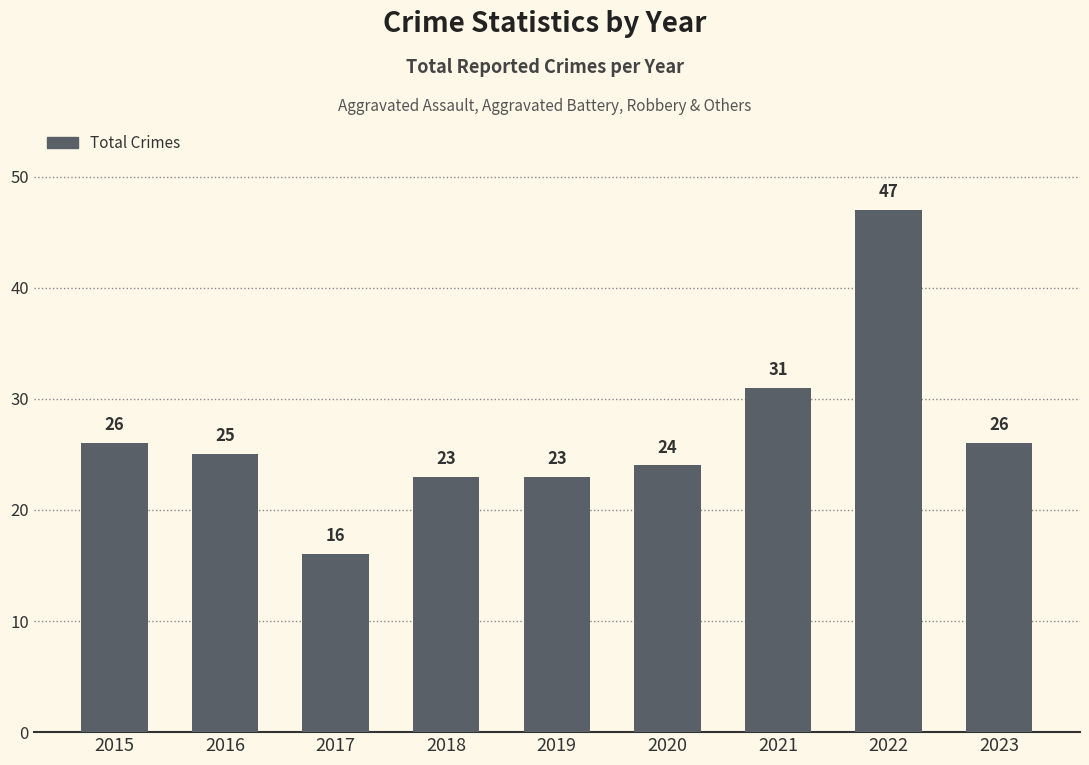

Between 2015 and 2021, which is larger?

2021